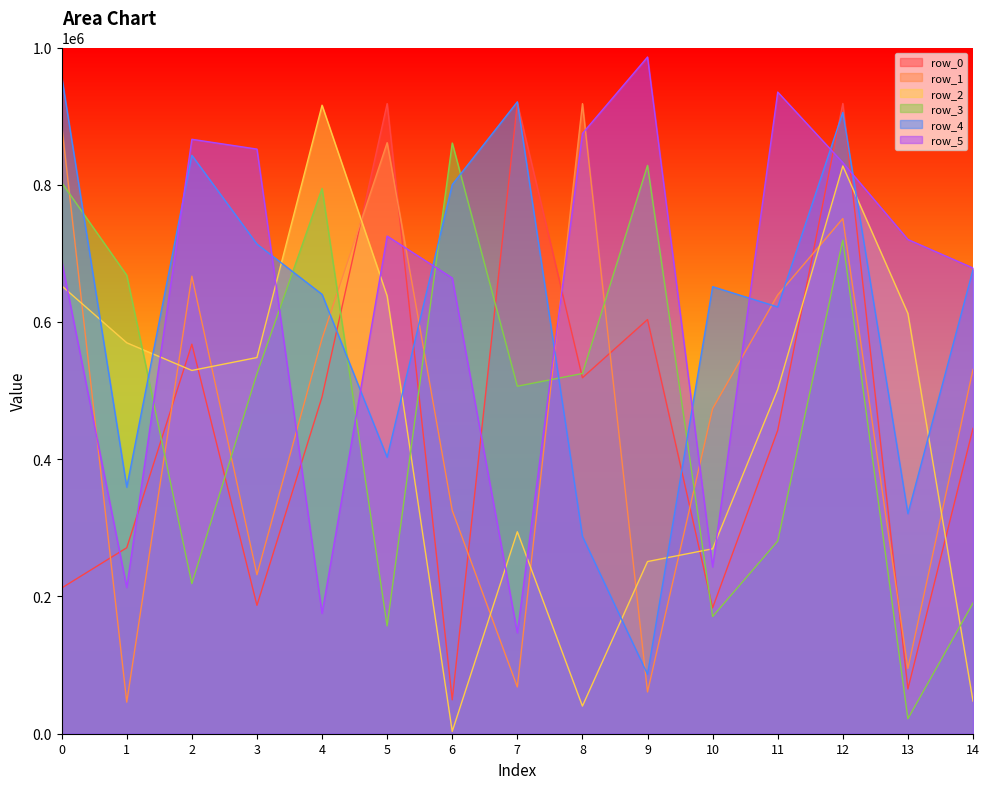

Rank the series at 13 from lowest to highest value.

row_3, row_0, row_1, row_4, row_2, row_5